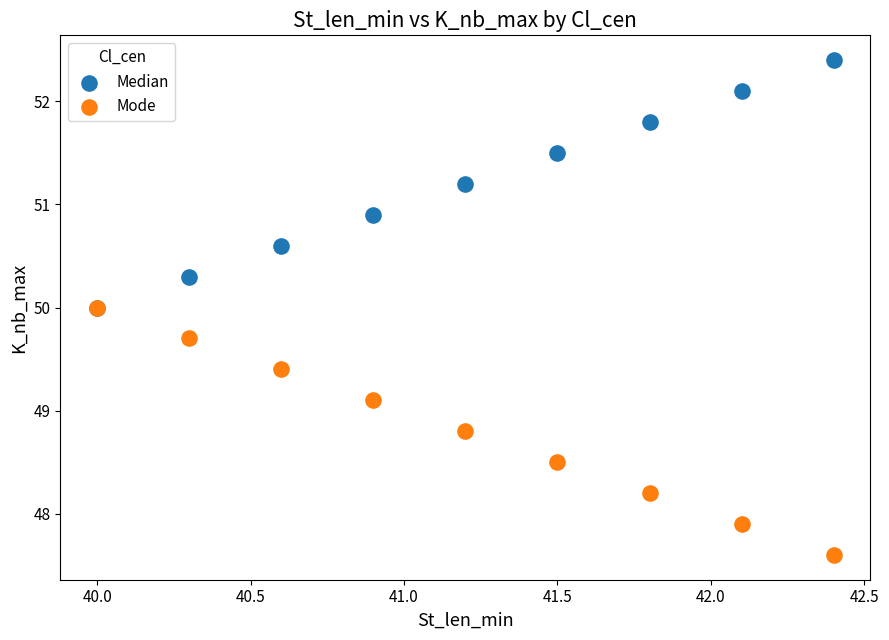

In the Median series, what Y value is closest to 51?

50.9